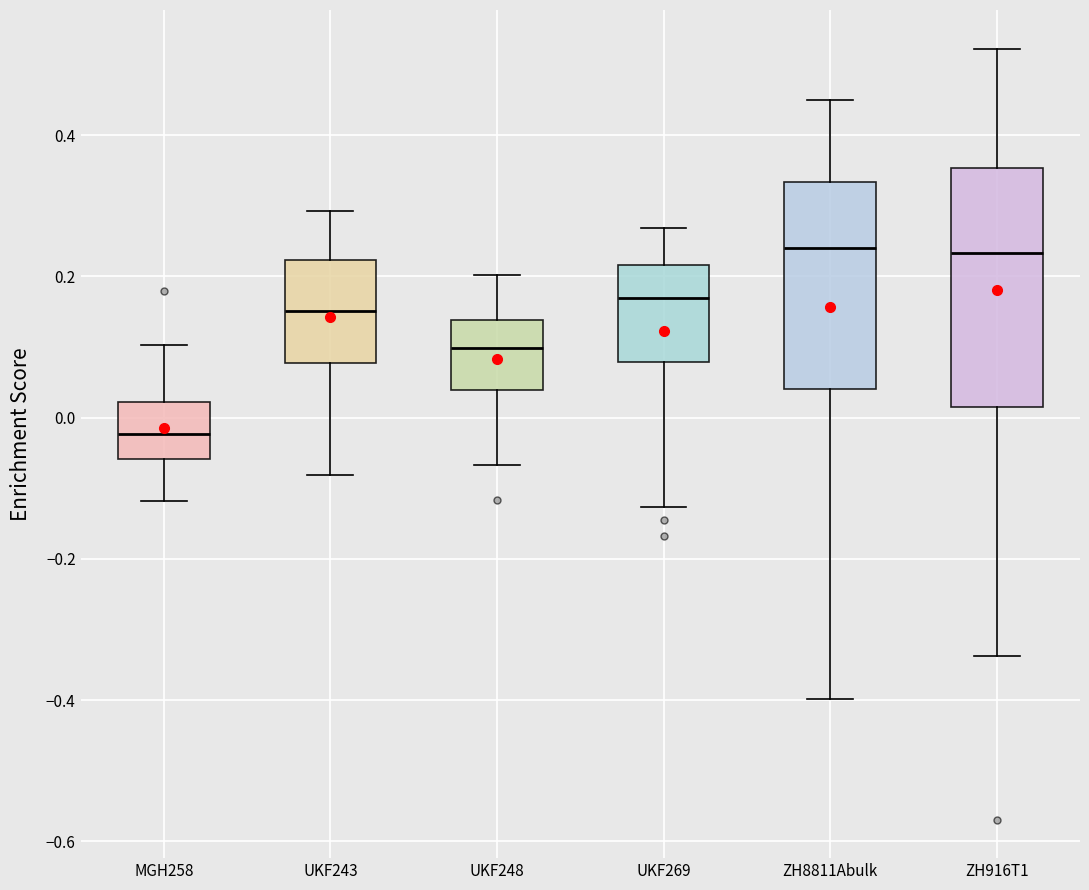

Reading left to right, transcribe this box plot: for each box, give where its median line is, the range the box spans, and where its two whiskers end, as read against the y-axis. The values are not printed on the chart, so give them approximately, as read against the axis.

MGH258: median -0.02, box -0.06 to 0.02, whiskers -0.12 to 0.10
UKF243: median 0.16, box 0.08 to 0.22, whiskers -0.08 to 0.30
UKF248: median 0.10, box 0.04 to 0.14, whiskers -0.06 to 0.20
UKF269: median 0.16, box 0.08 to 0.22, whiskers -0.12 to 0.26
ZH8811Abulk: median 0.24, box 0.04 to 0.34, whiskers -0.40 to 0.46
ZH916T1: median 0.24, box 0.02 to 0.36, whiskers -0.34 to 0.52